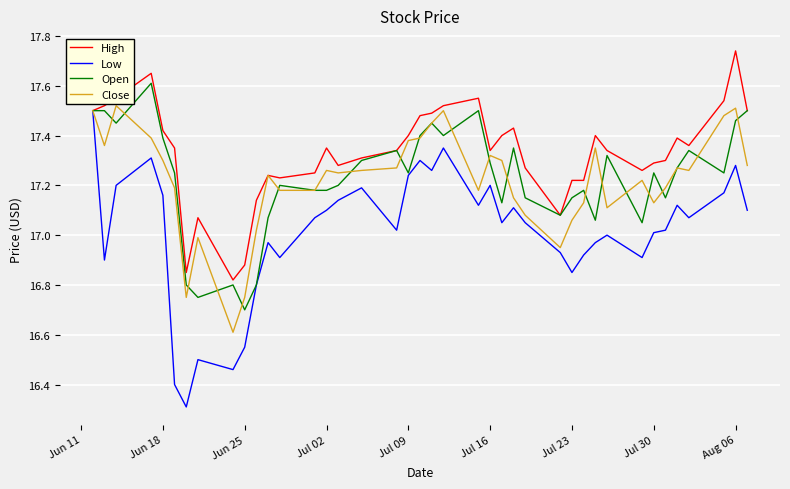

Which series has the largest total across all categories?

High